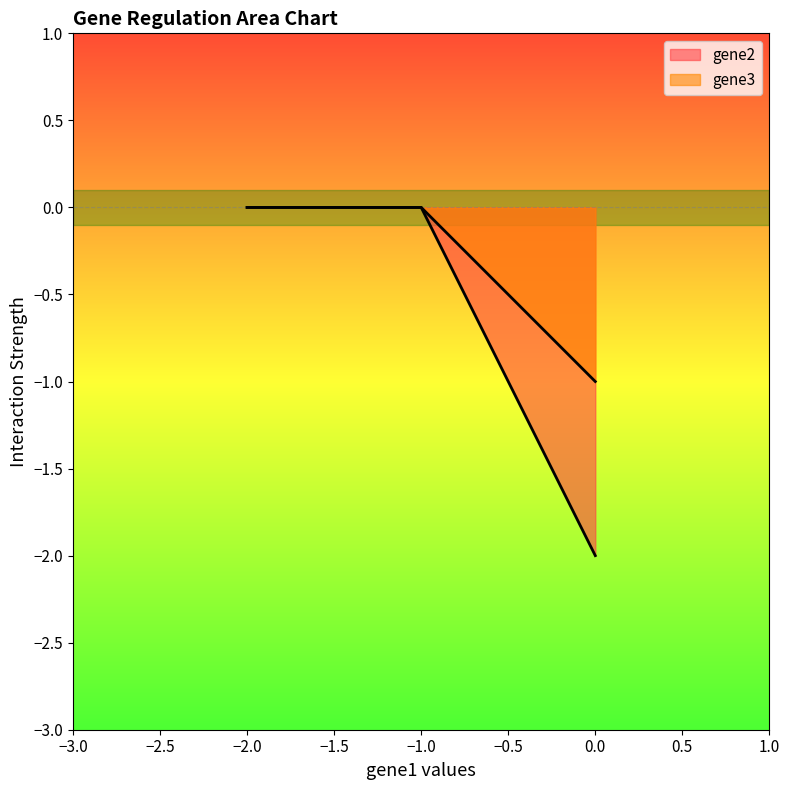

How many gene3 values are between -1 and 0?

3